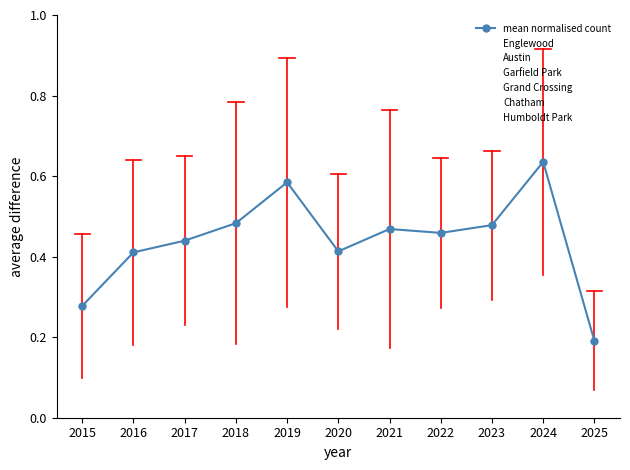

What is the sum of the Englewood values at 2023 and 2024?

1.4